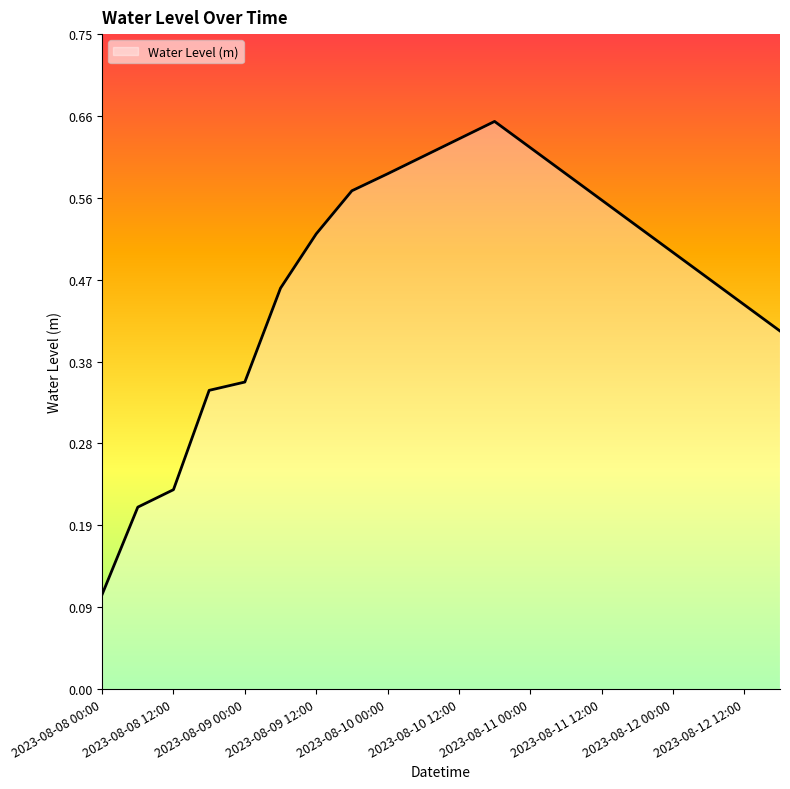

What is the maximum value shown in the chart?

0.7